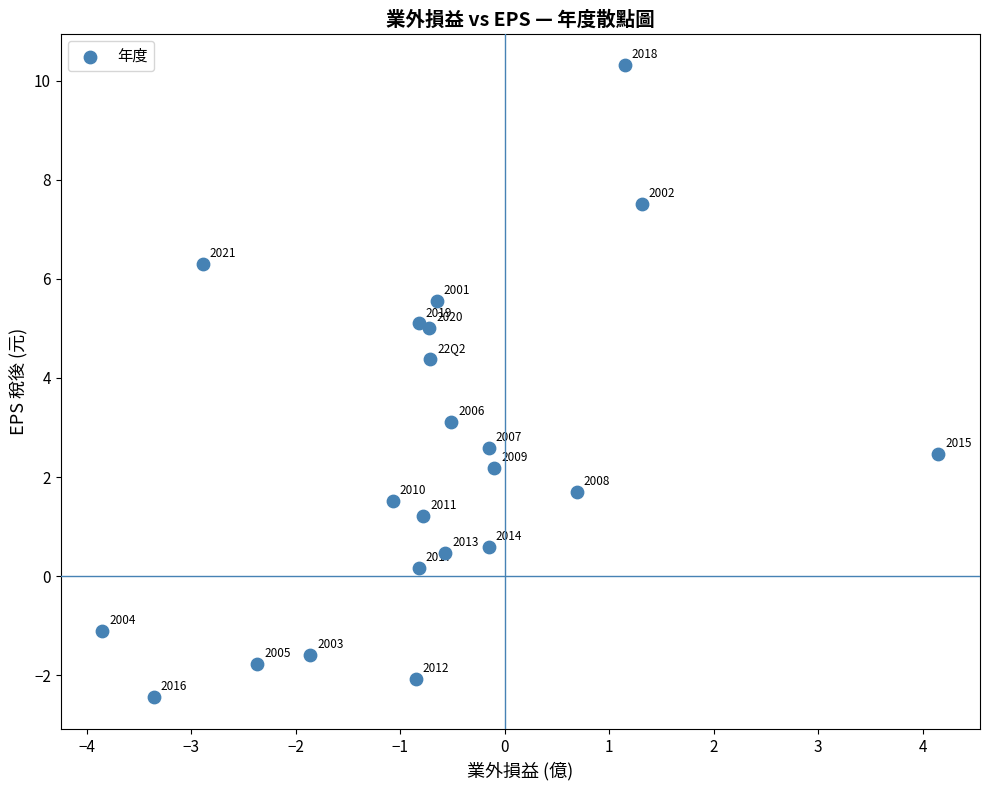

What Y value in the scatter plot is closest to 3?

3.1